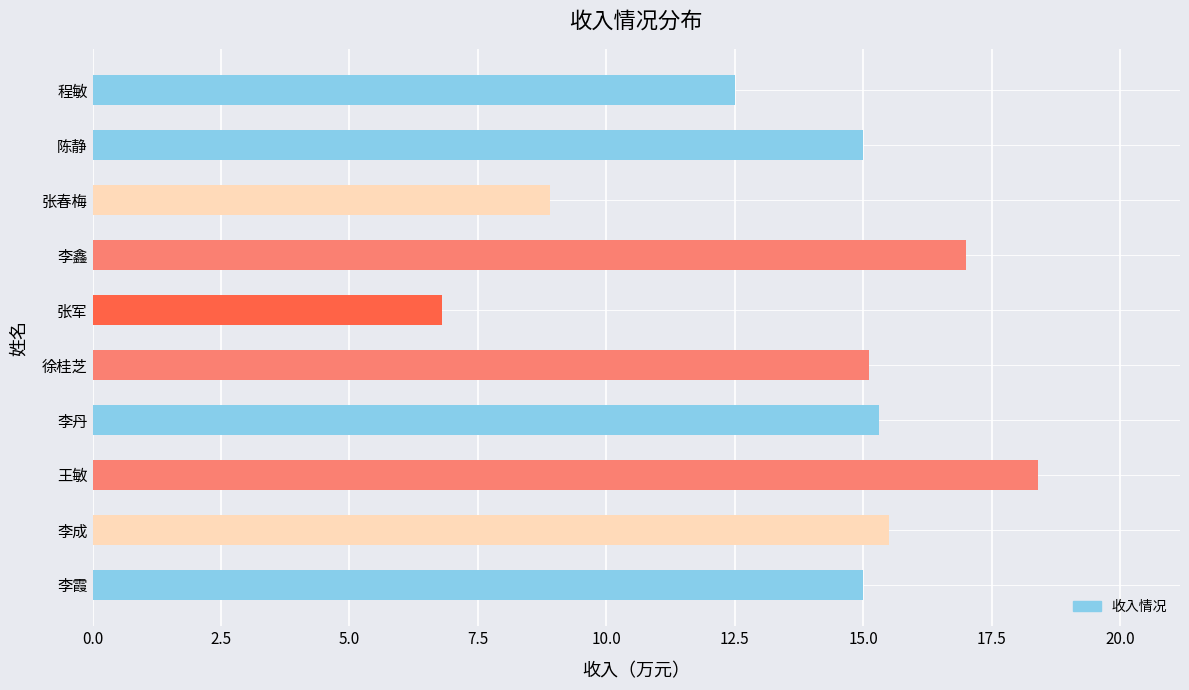

What is the sum of the values at 陈静 and 王敏?

33.4